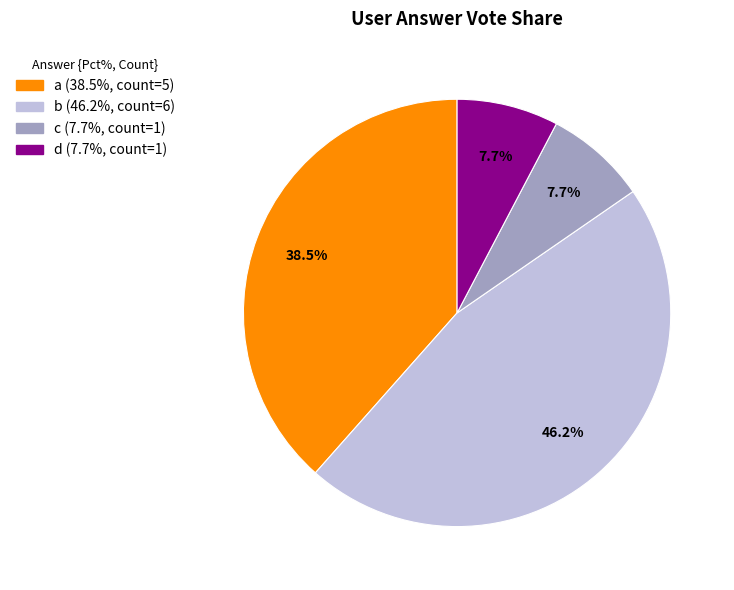

To the nearest percent, what is the average slice percentage?

25%